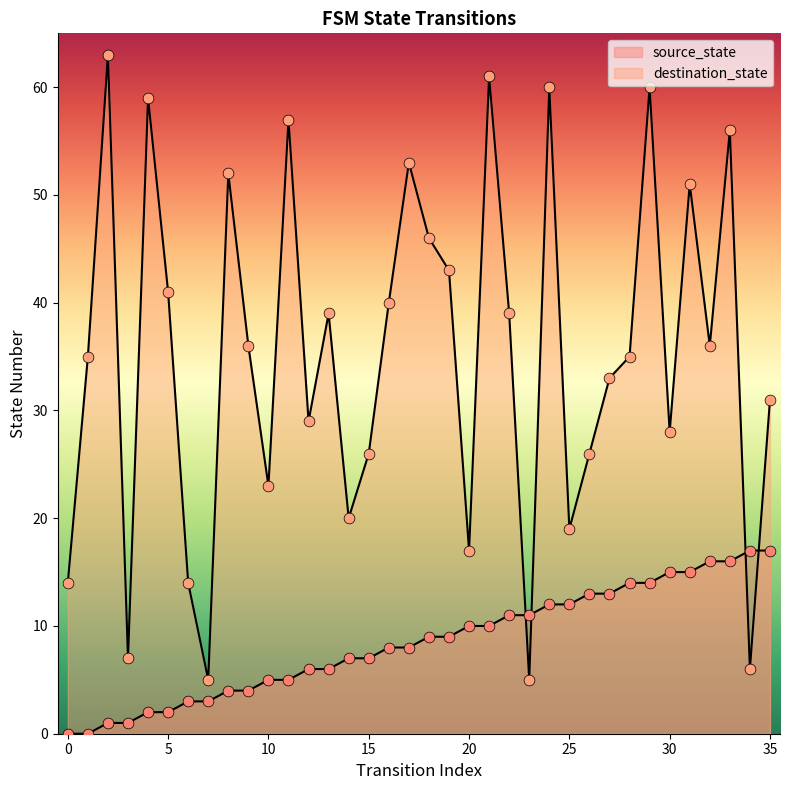

At which category is the sum across all series the highest?

29